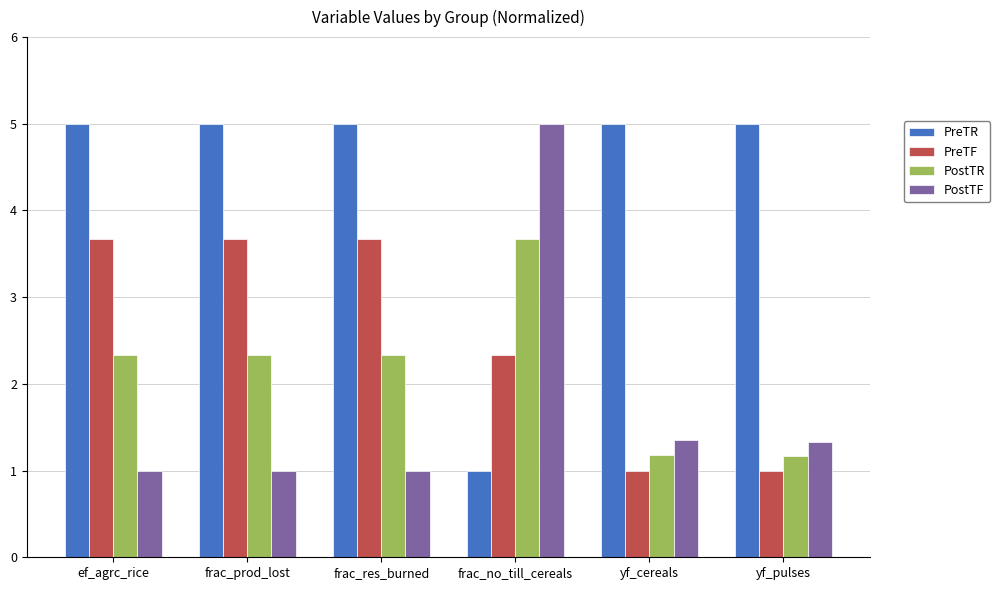

The value of PreTR at frac_no_till_cereals is 1.0. True or false?

True